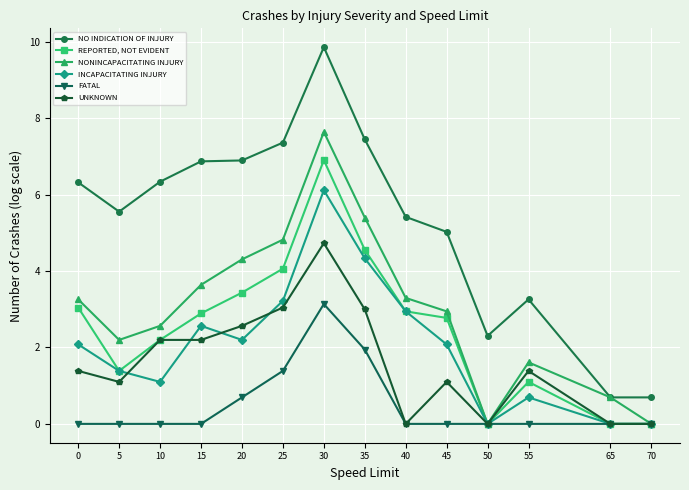

Is the value of NONINCAPACITATING INJURY at 55 greater than the value of UNKNOWN at 65?

Yes